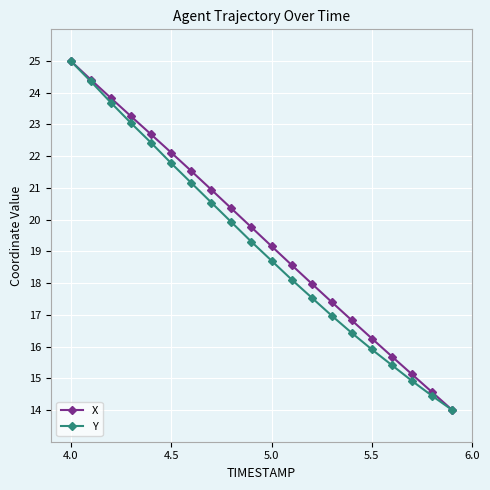

What is the minimum value for Y?

14.0